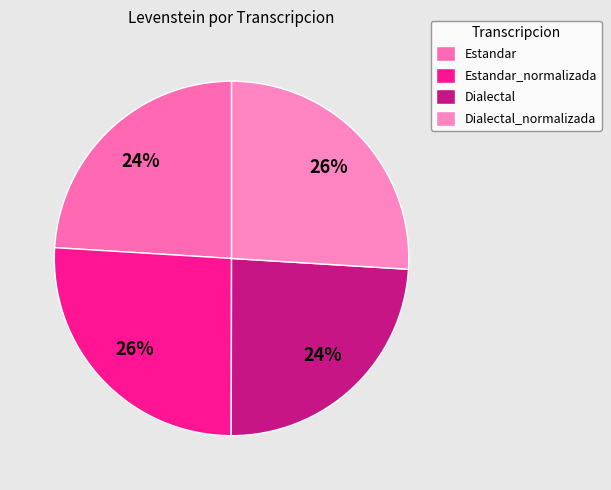

Which slice is the largest?

Dialectal_normalizada